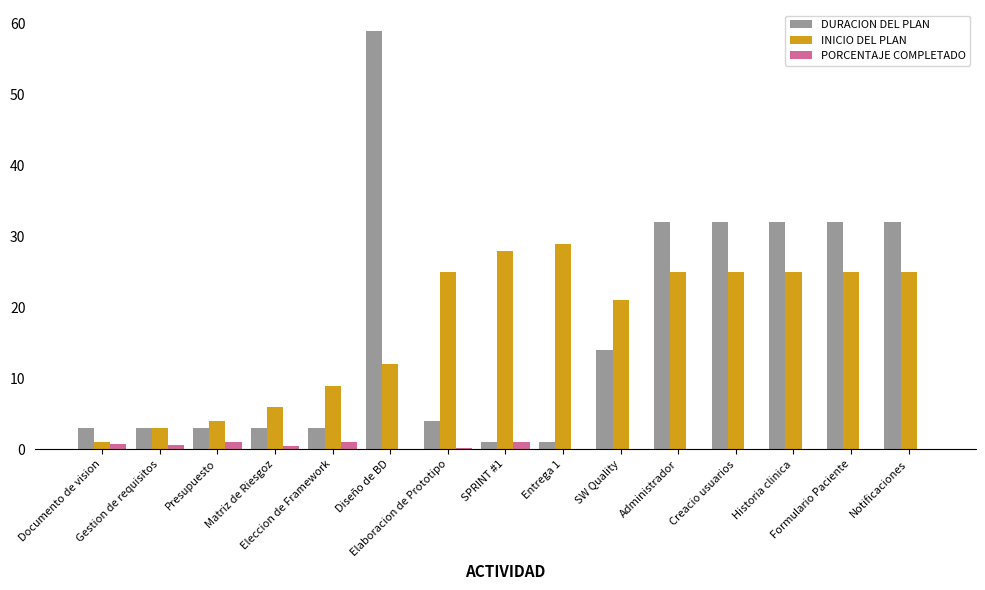

What are all the series names shown in the legend?

DURACION DEL PLAN, INICIO DEL PLAN, PORCENTAJE COMPLETADO